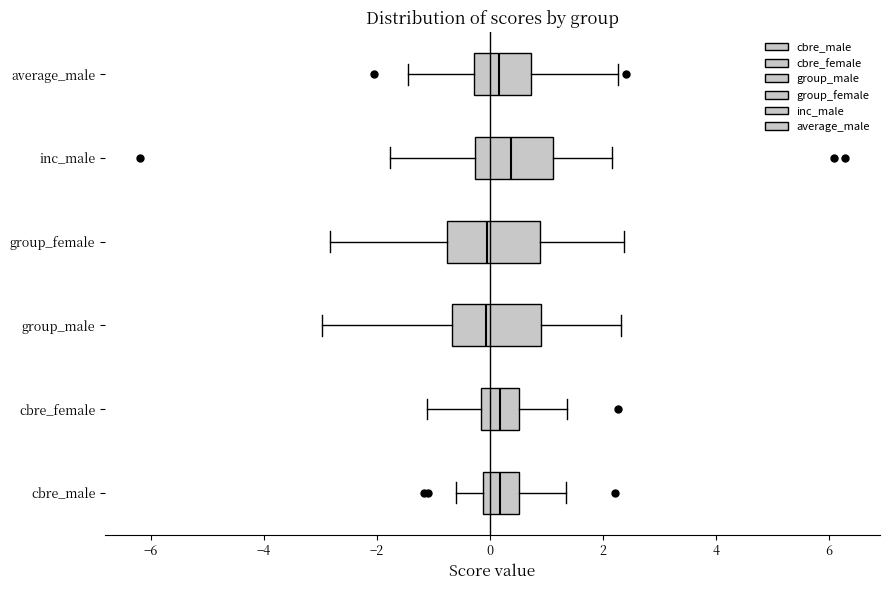

Reading bottom to top, read every box against the x-axis: the position of its median line, the range the box covers, and the ends of its whiskers. The values are not printed on the chart, so give them approximately, as read against the axis.

cbre_male: median 0.2, box -0.2 to 0.6, whiskers -0.6 to 1.4
cbre_female: median 0.2, box -0.2 to 0.6, whiskers -1.2 to 1.4
group_male: median 0.0, box -0.6 to 1.0, whiskers -3.0 to 2.4
group_female: median 0.0, box -0.8 to 0.8, whiskers -2.8 to 2.4
inc_male: median 0.4, box -0.2 to 1.2, whiskers -1.8 to 2.2
average_male: median 0.2, box -0.2 to 0.8, whiskers -1.4 to 2.2